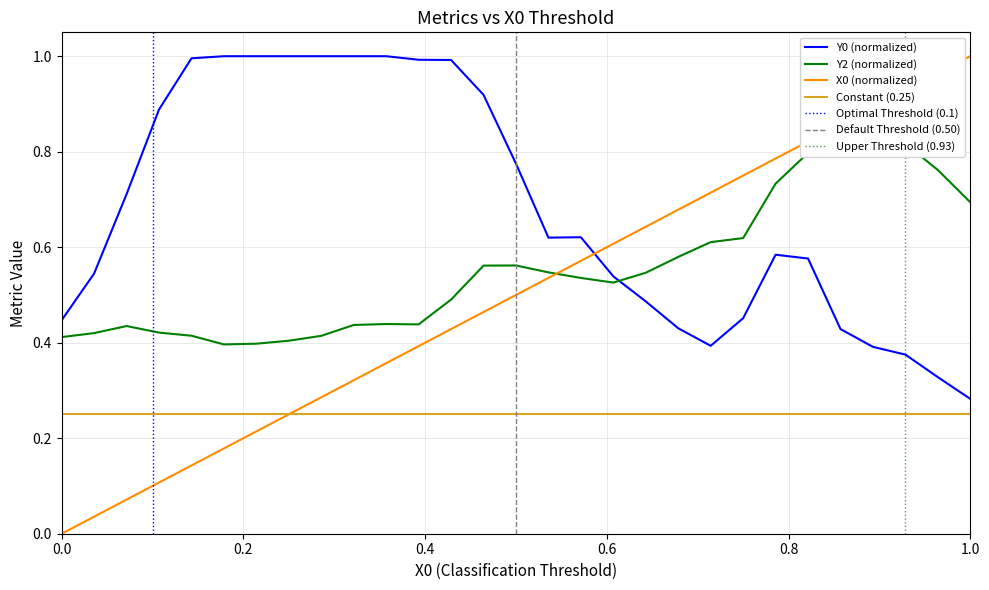

The value of X0 (normalized) at 1.0 is 1.0. True or false?

True